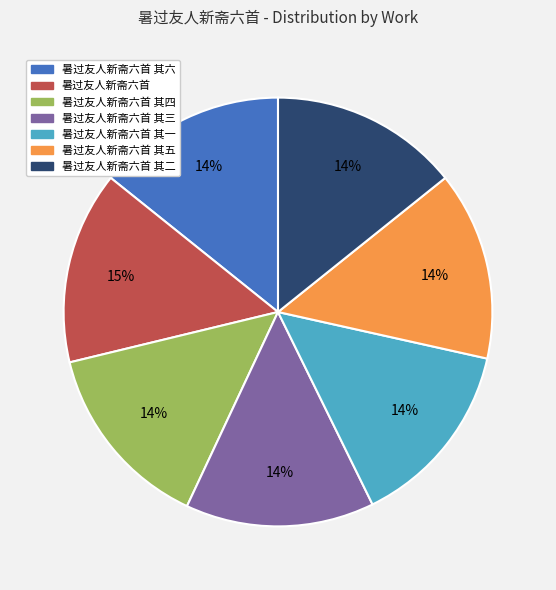

How many segments does this pie chart have?

7